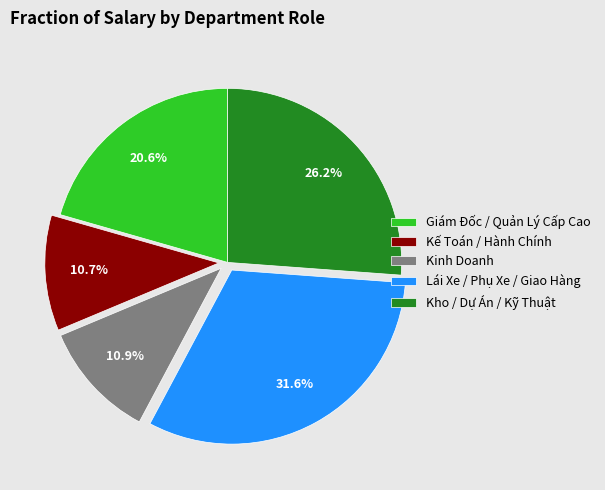

Does Kho / Dự Án / Kỹ Thuật account for over 50% of the chart?

No